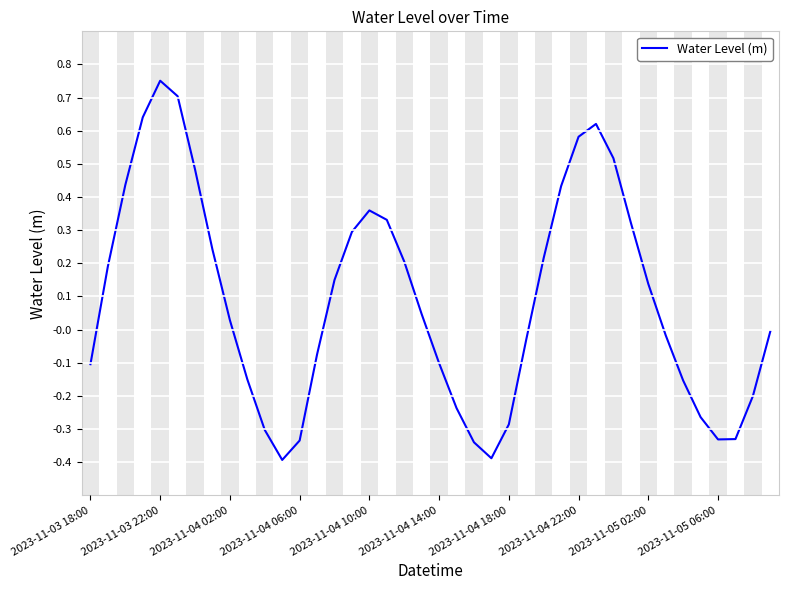

Does the chart have visible grid lines?

Yes